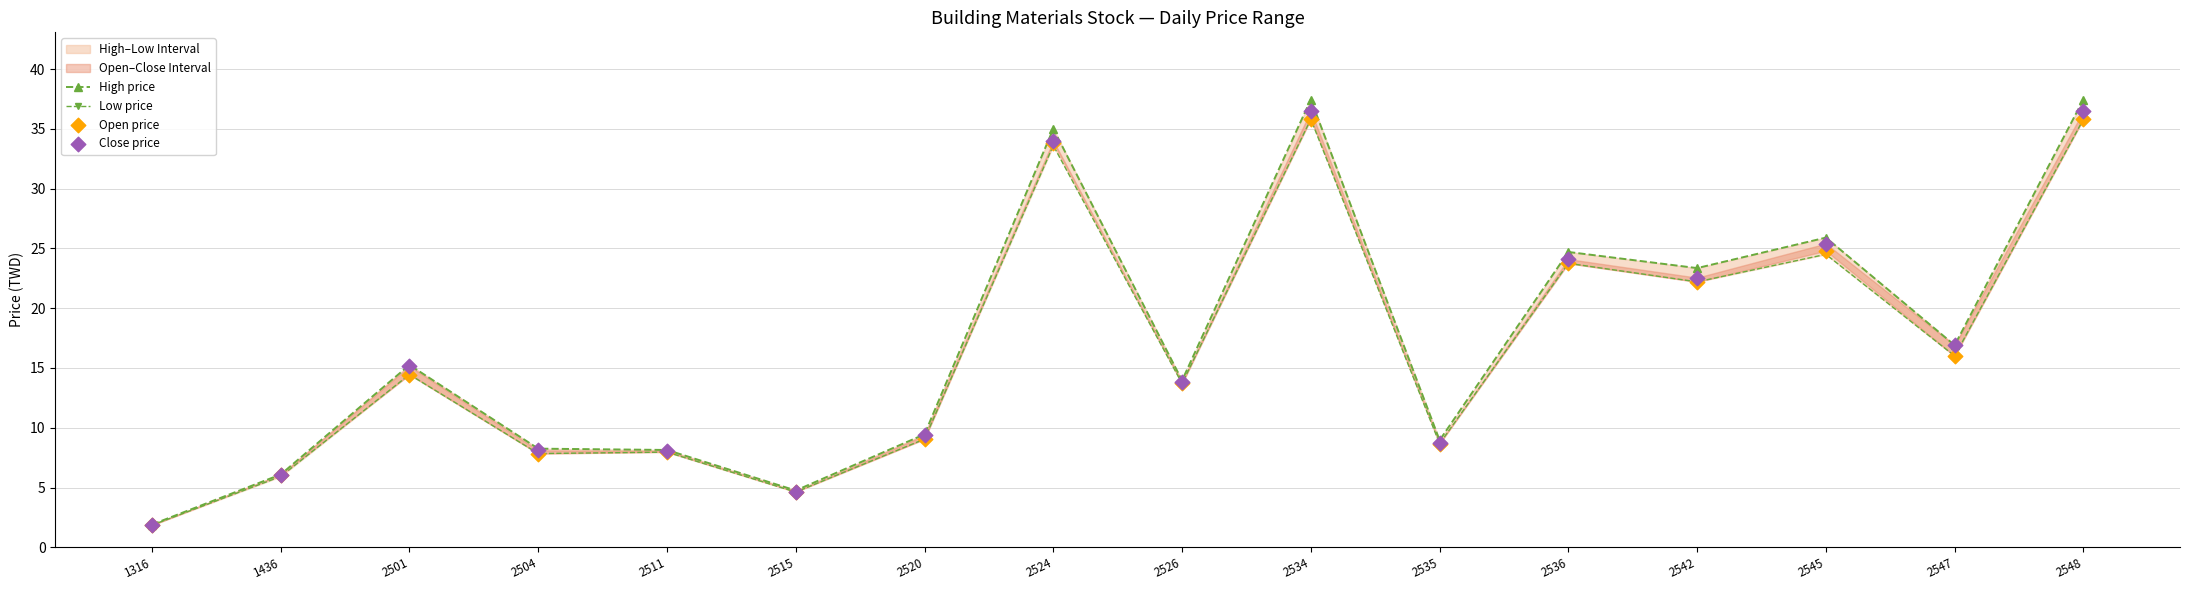

Is the value of Open price at 2534 greater than the value of Low price at 2511?

Yes